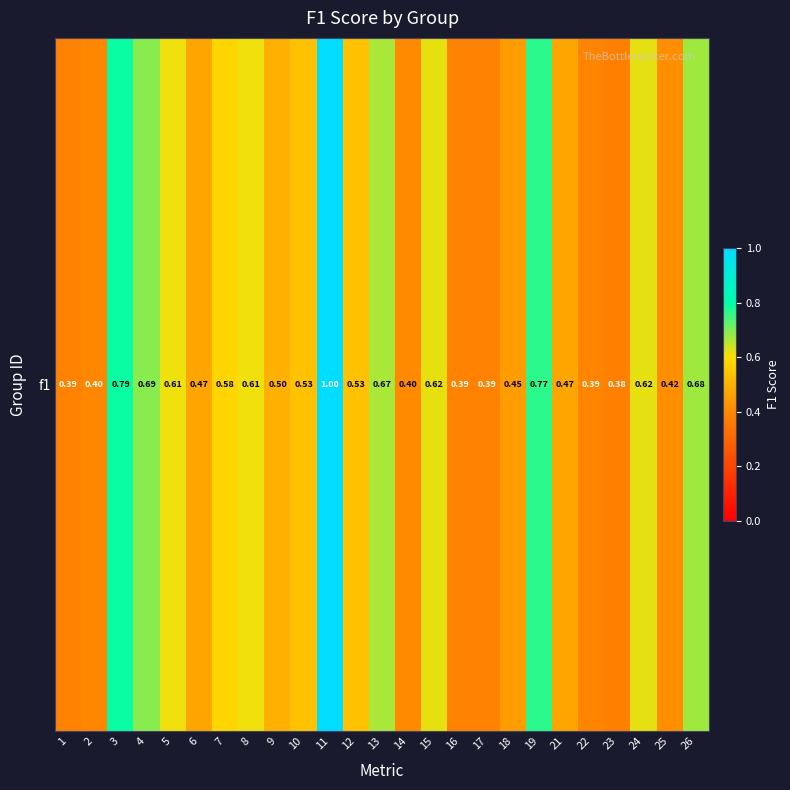

Reading right to left, what are all the values shown in this chart?

0.7	0.4	0.6	0.4	0.4	0.5	0.8	0.5	0.4	0.4	0.6	0.4	0.7	0.5	1.0	0.5	0.5	0.6	0.6	0.5	0.6	0.7	0.8	0.4	0.4